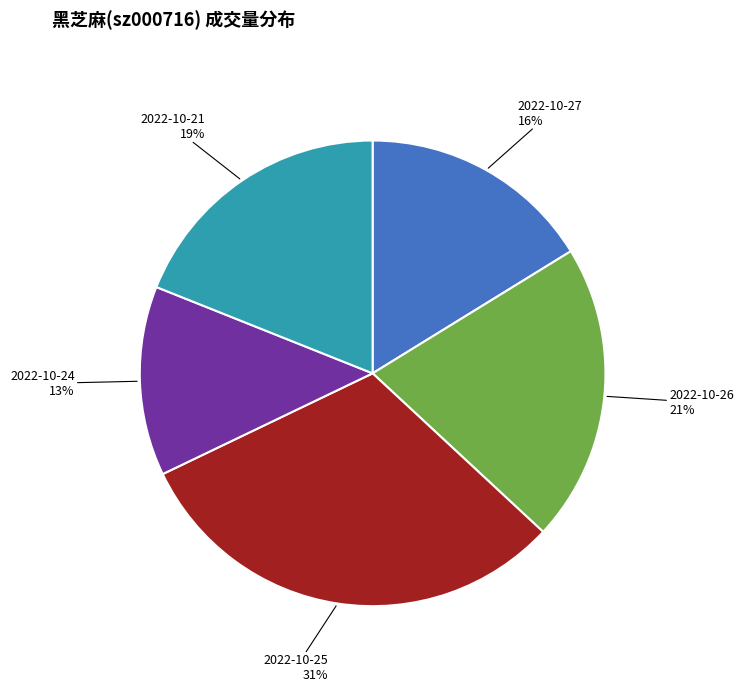

Is it true that 2022-10-21 is 19% of the pie?

True